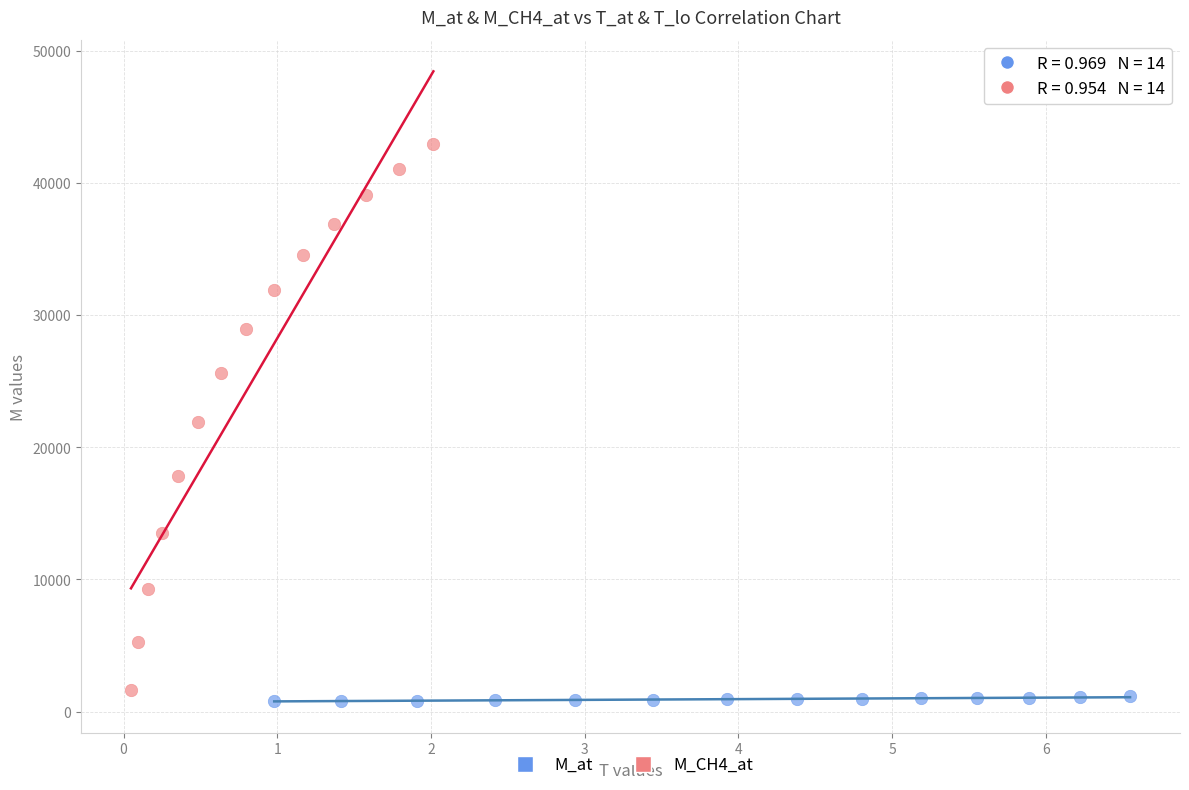

Which series has the widest spread of Y values?

M_CH4_at